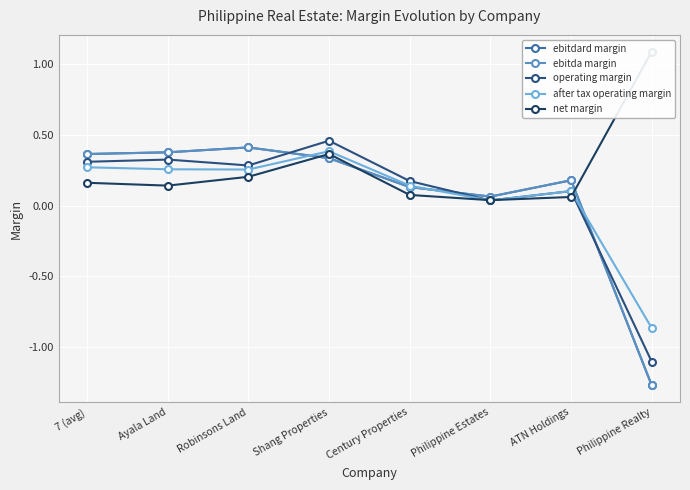

What is the value of the net margin point at the 1st from the left?

0.2